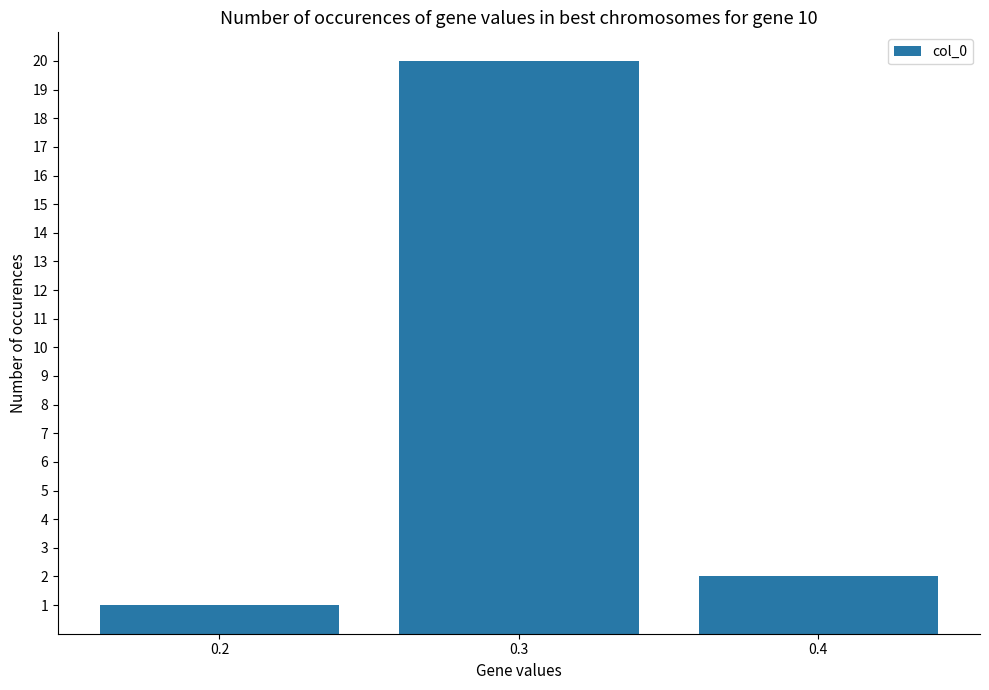

What is the minimum value shown in the chart?

1